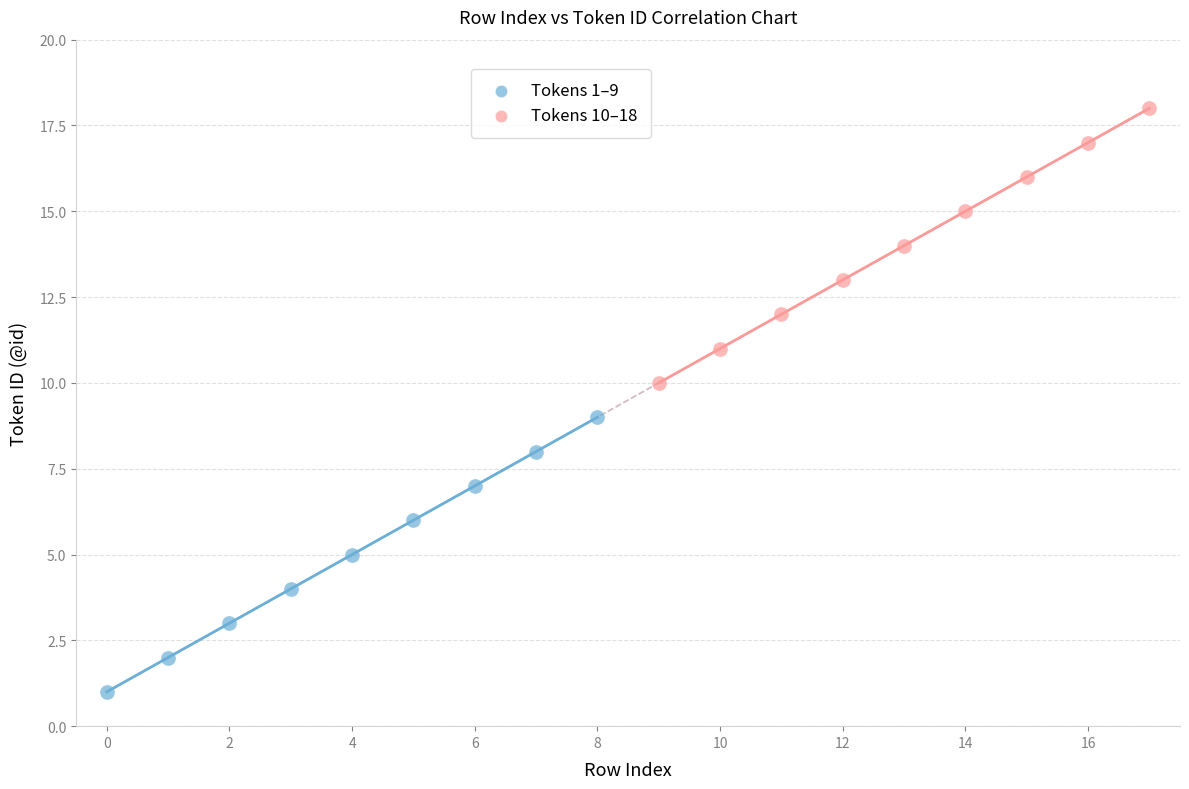

Which series contains the lowest Y value?

Tokens 1–9